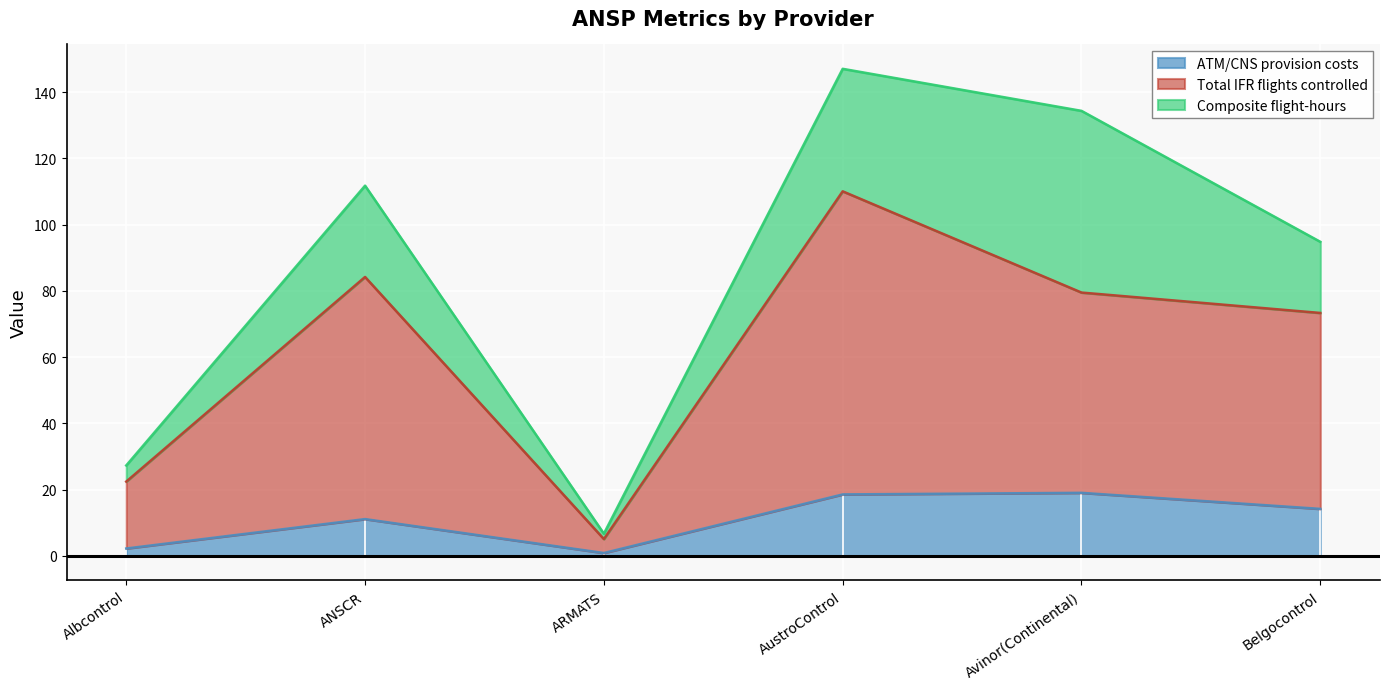

The ATM/CNS provision costs series shows 11.1 at ANSCR. True or false?

True